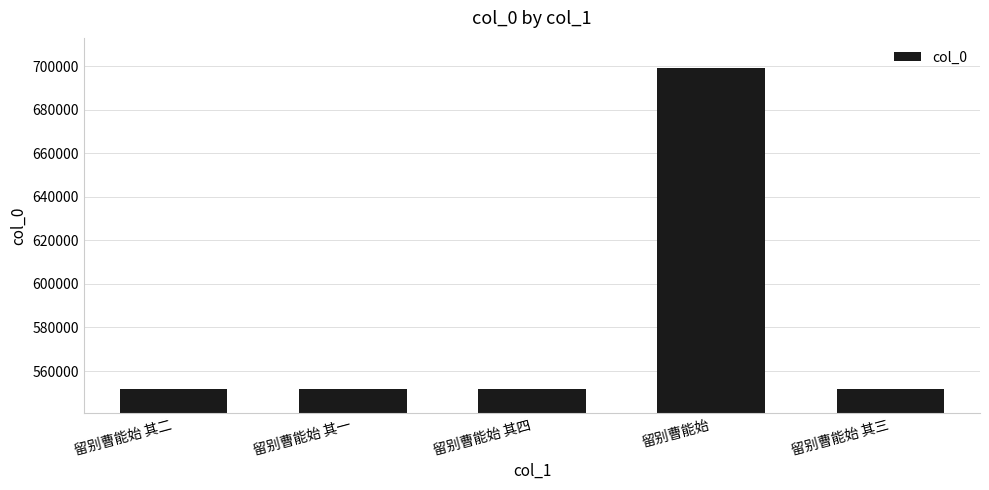

What is the minimum value shown in the chart?

551688